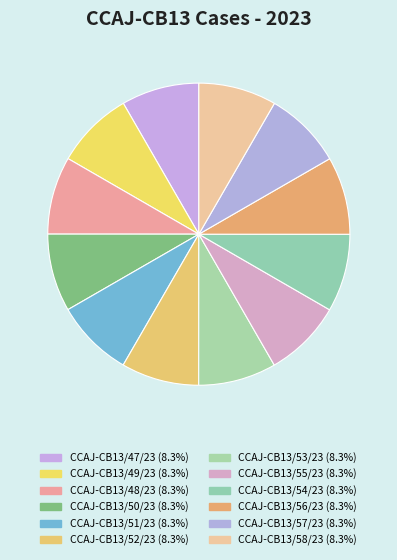

Do CCAJ-CB13/50/23 and CCAJ-CB13/54/23 together represent more than half of the pie?

No